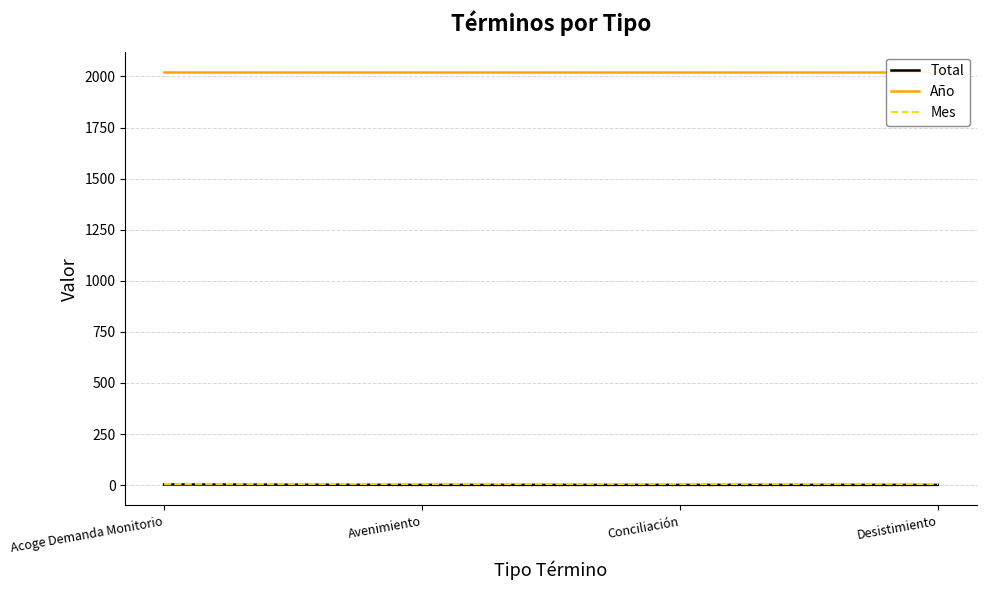

List the labels in order of Año value, smallest first.

Acoge Demanda Monitorio, Avenimiento, Conciliación, Desistimiento